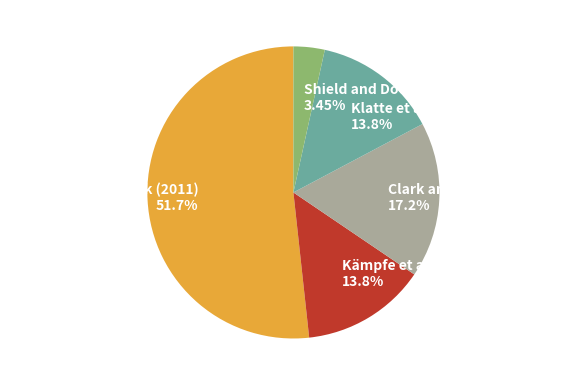

How much of the chart is everything except Kämpfe et al. (2010)?

86.2%